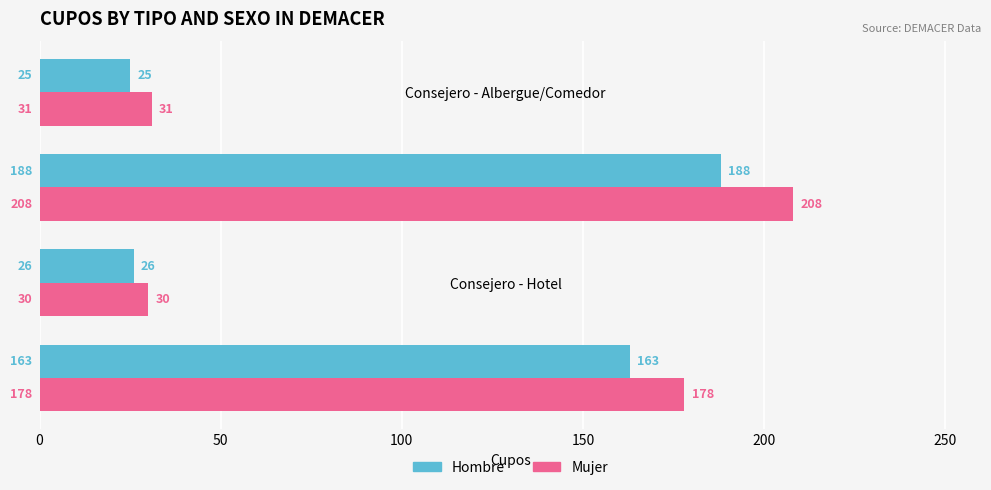

What are all the series names shown in the legend?

Hombre, Mujer